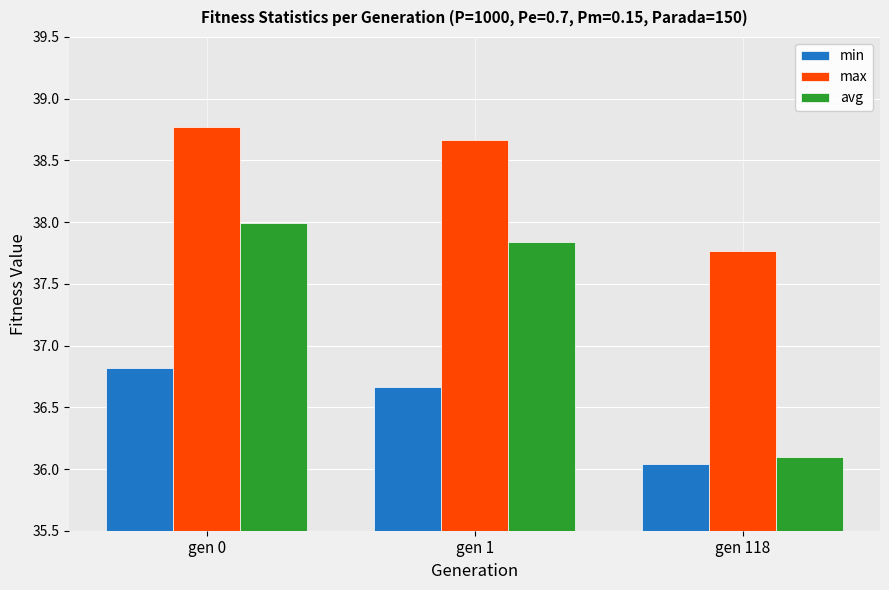

What is the difference between the highest and lowest values at gen 118?

1.7